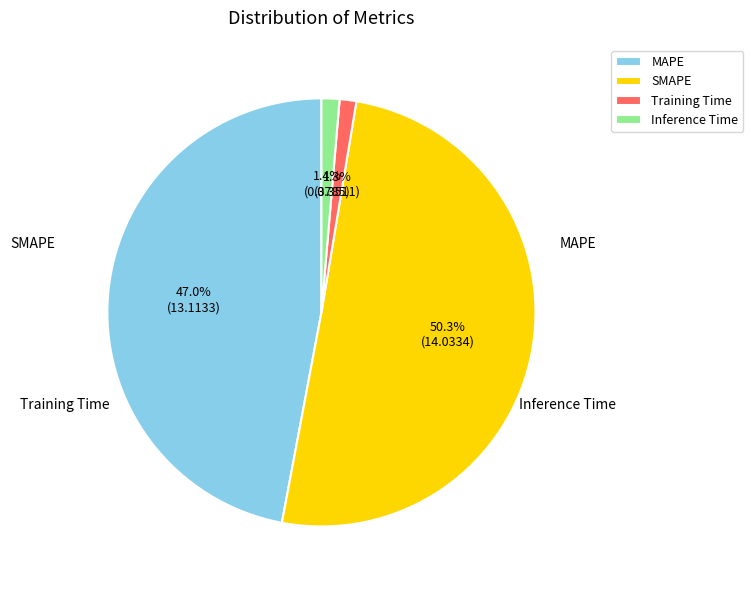

What is the largest slice in the pie chart?

SMAPE